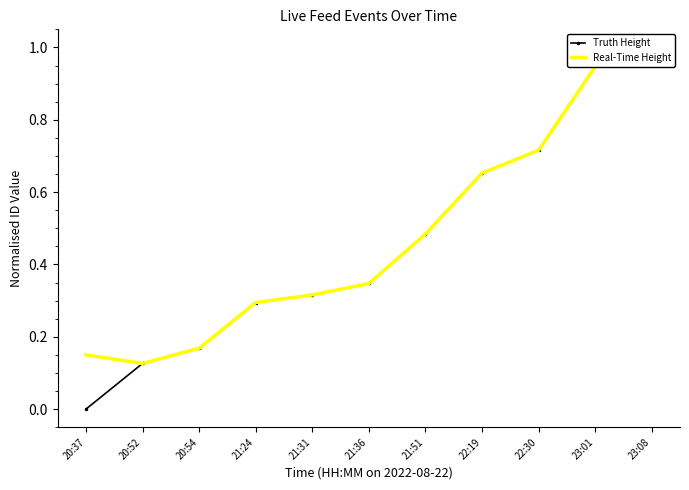

Reading right to left, what are all the values shown in this chart?

Truth Height: 1.0	0.9	0.7	0.7	0.5	0.3	0.3	0.3	0.2	0.1	0.0
Real-Time Height: 1.0	0.9	0.7	0.7	0.5	0.3	0.3	0.3	0.2	0.1	0.1